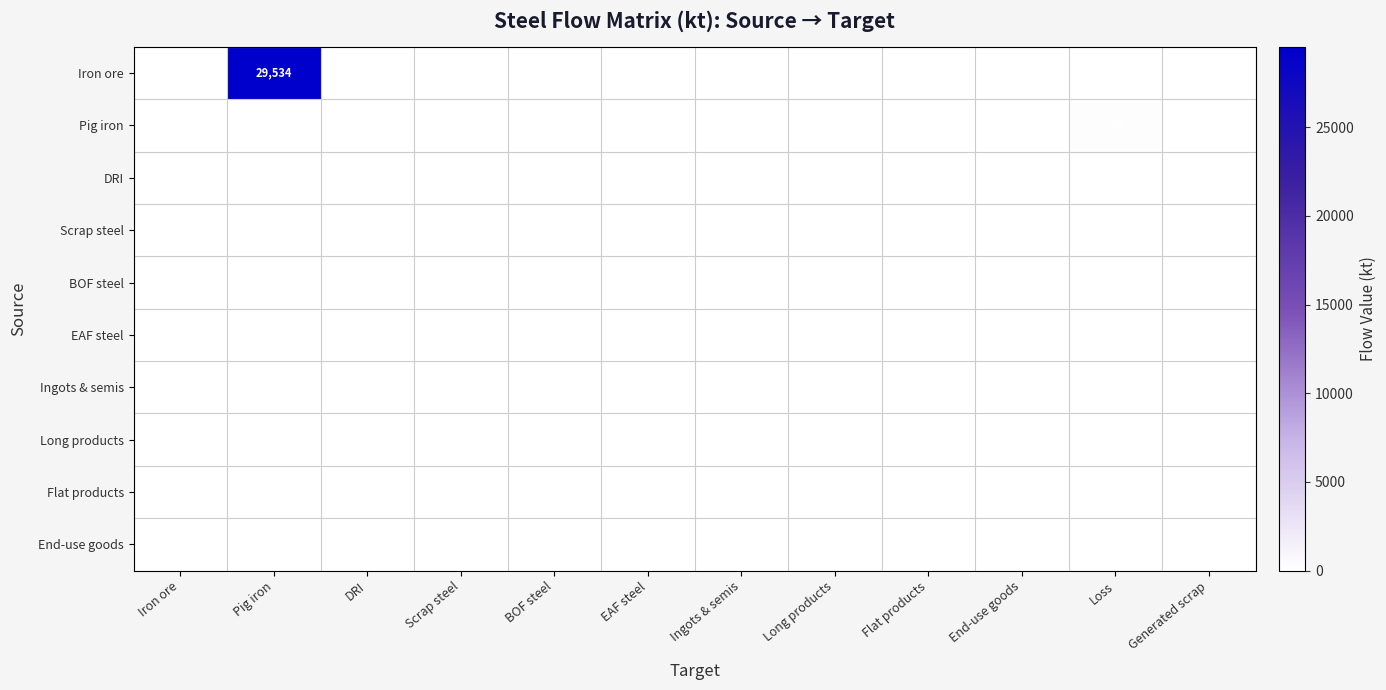

Which series has the widest spread of values?

Iron ore